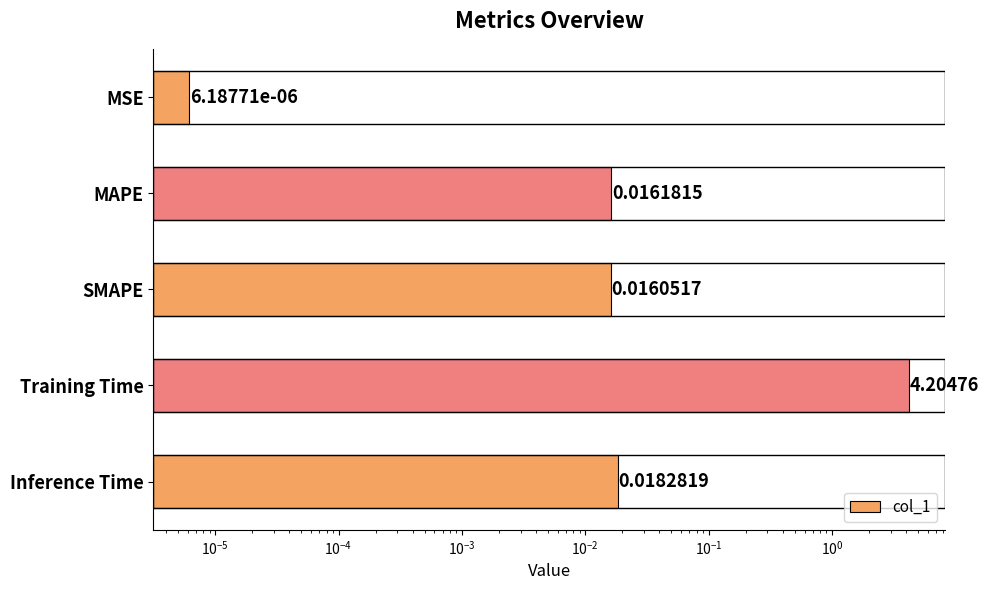

Is it true that the value at Inference Time is 0.0?

False